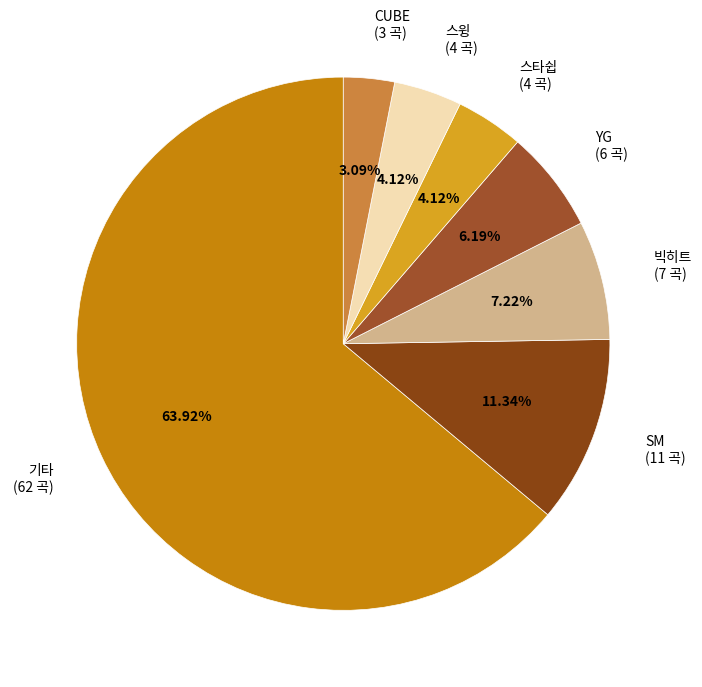

Which slice is the largest?

기타 (62 곡)